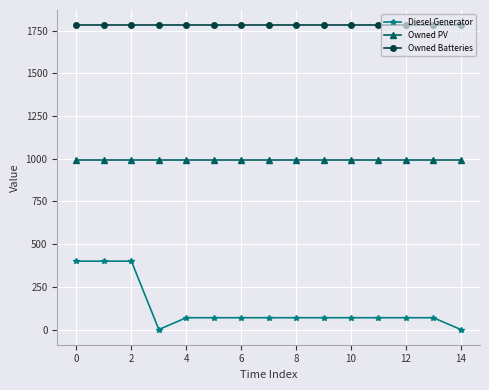

True or false: Diesel Generator and Owned Batteries intersect in this chart.

False